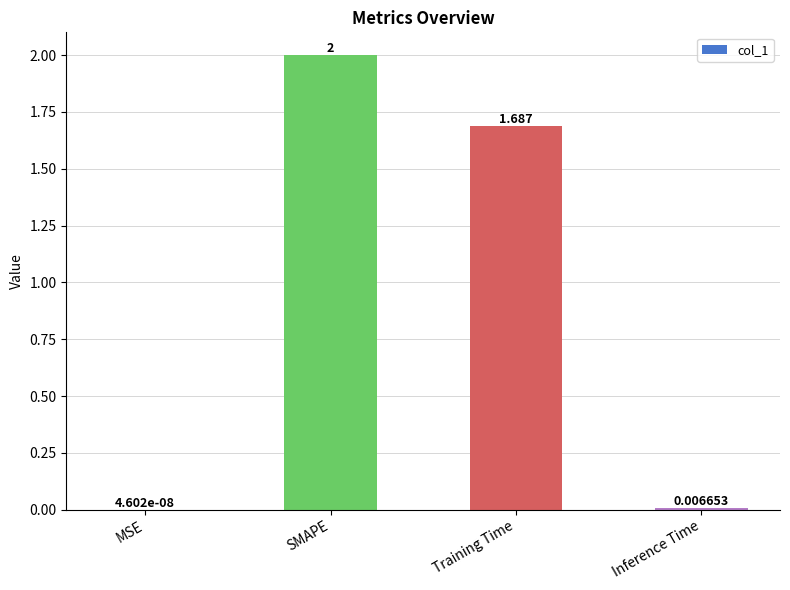

Count the number of data series in this chart.

1